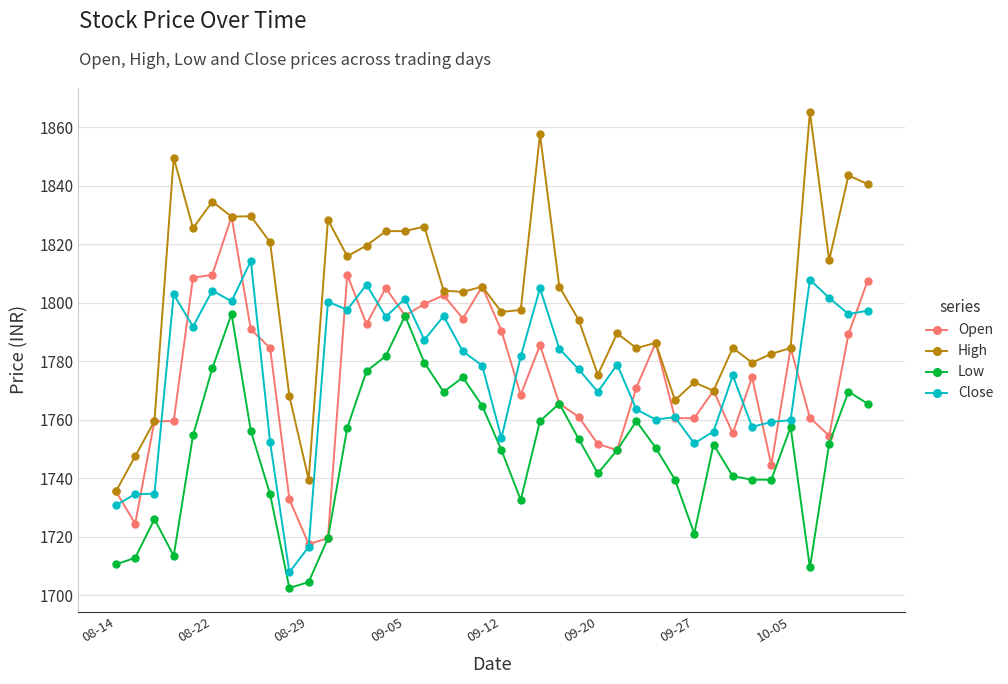

How many interior local valleys does the High series have?

12